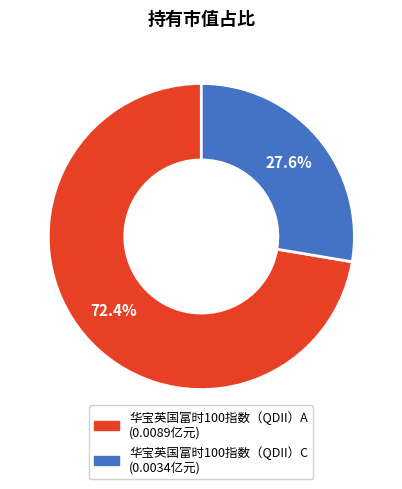

Is there any slice that represents more than half of the pie?

Yes